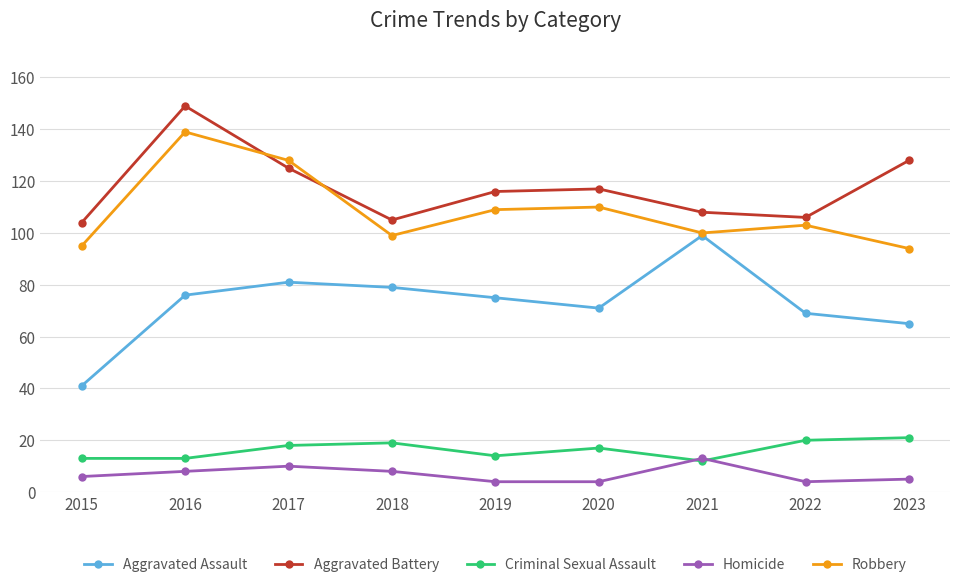

The value of Criminal Sexual Assault at 2017 is 32. True or false?

False